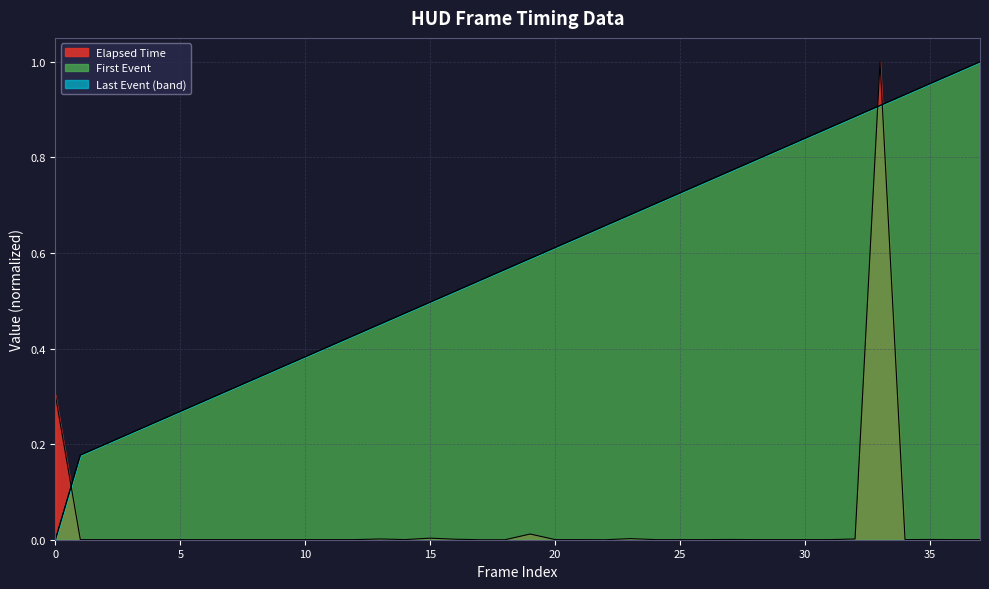

The value of Elapsed Time at 22 is -0.3. True or false?

False